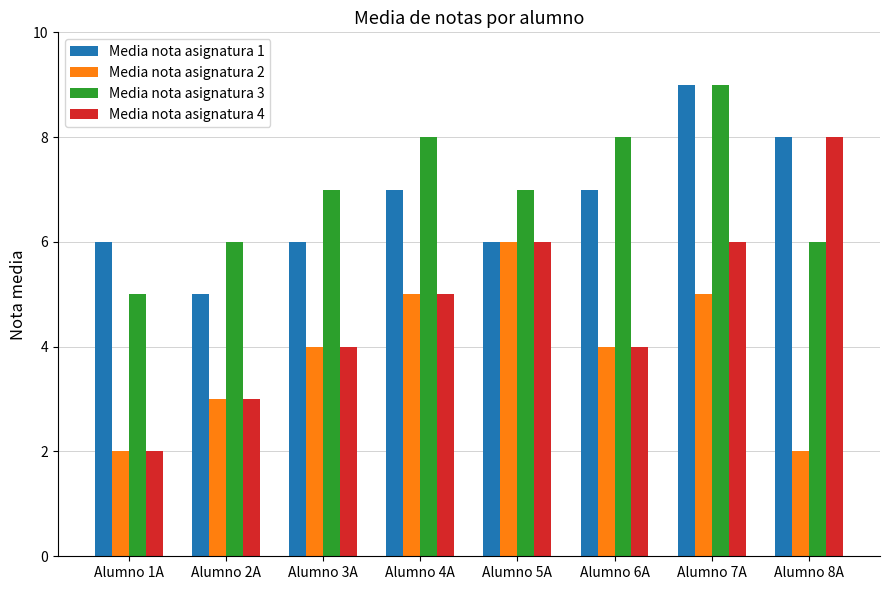

Which series has the largest range (max minus min)?

Media nota asignatura 4